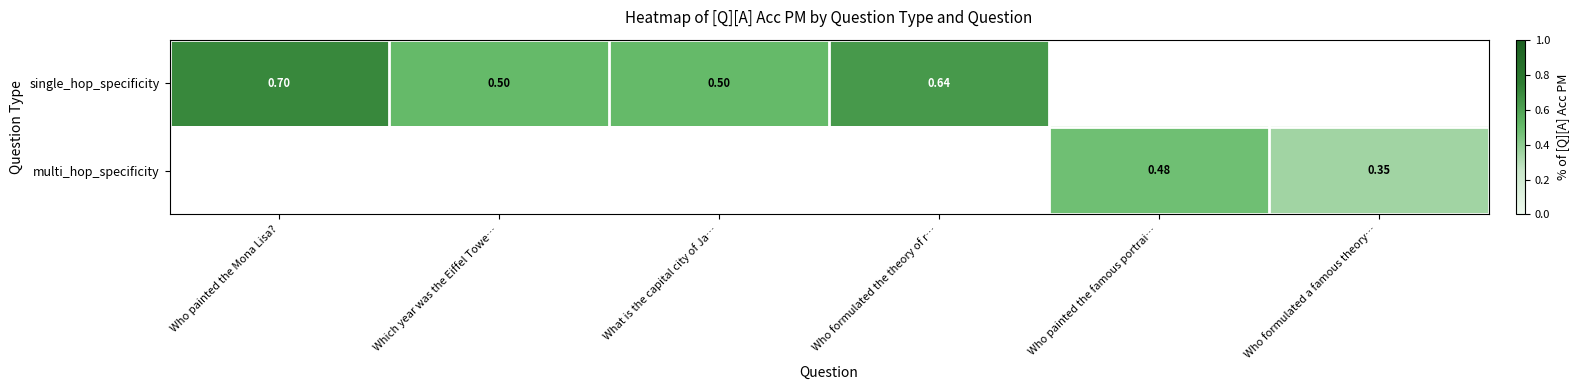

Which label corresponds to the largest value in the chart?

Who painted the Mona Lisa?